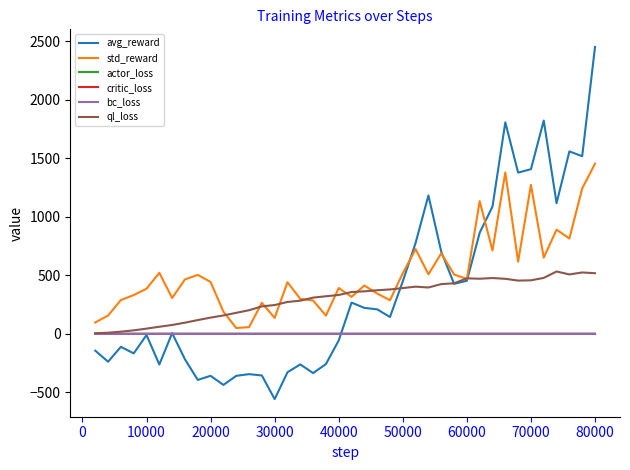

Which series has the largest total across all categories?

std_reward